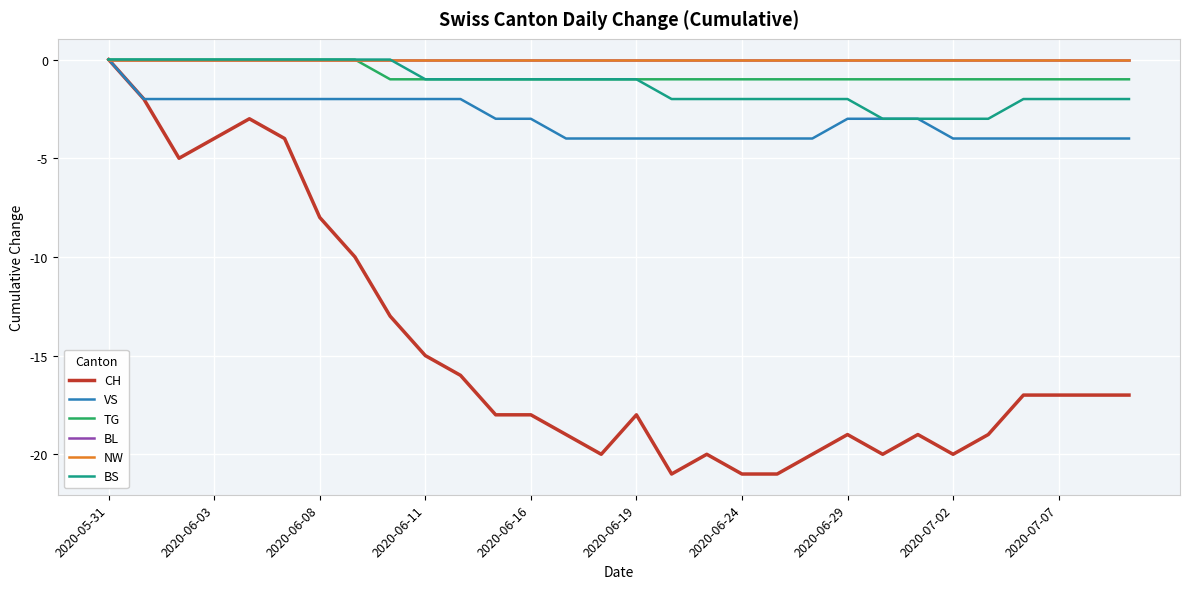

Does the chart have visible grid lines?

Yes